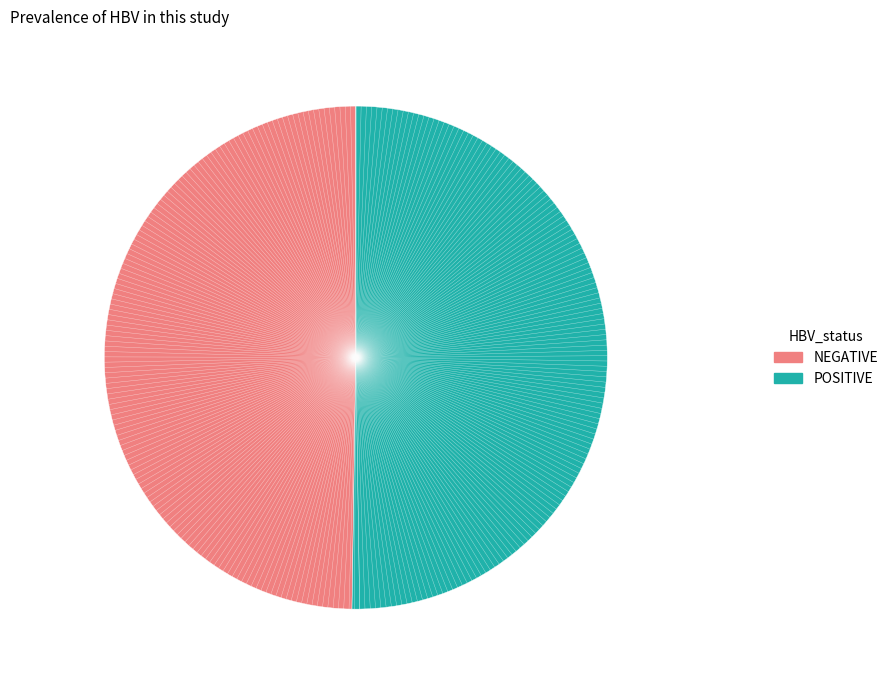

Is it true that NEGATIVE is 50% of the pie?

True